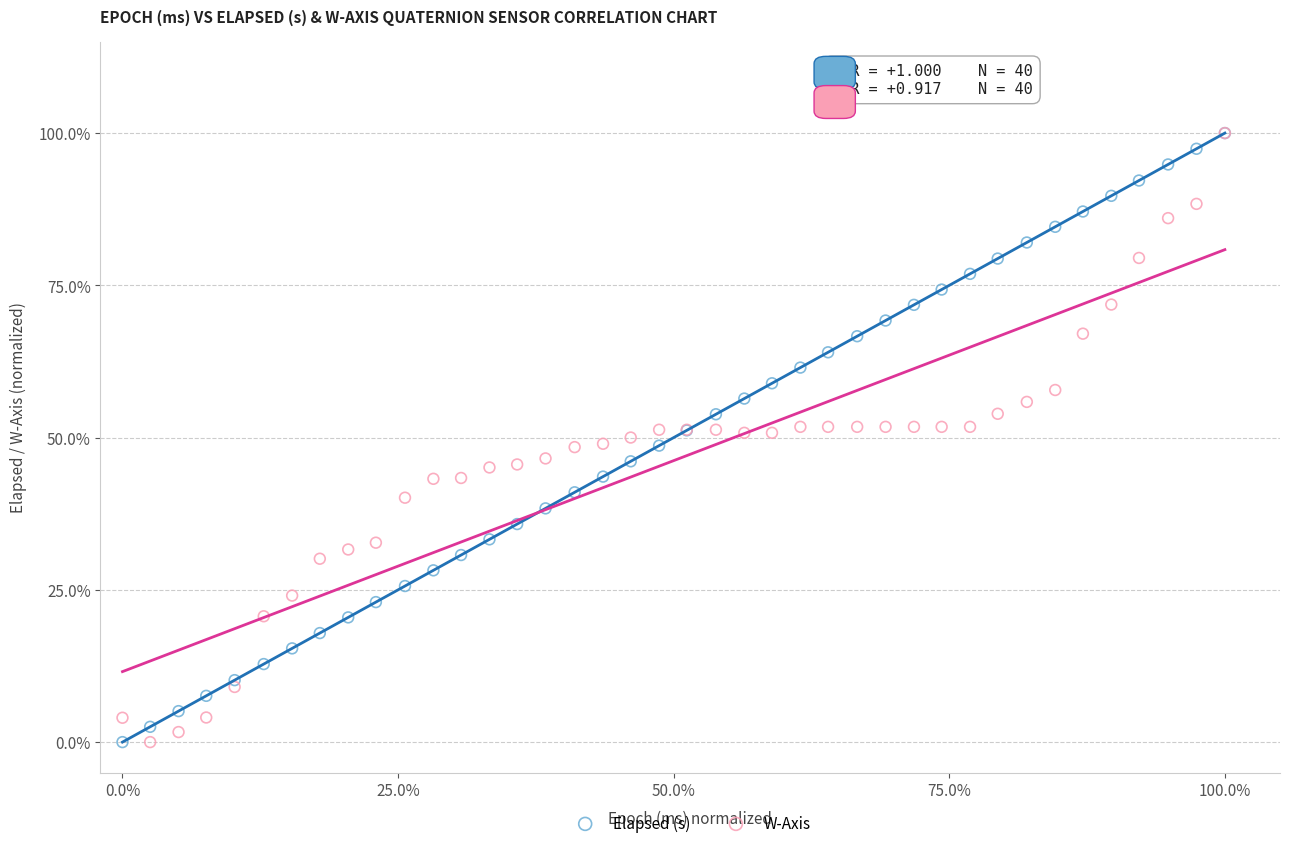

What are all the series names shown in the legend?

Elapsed (s), W-Axis